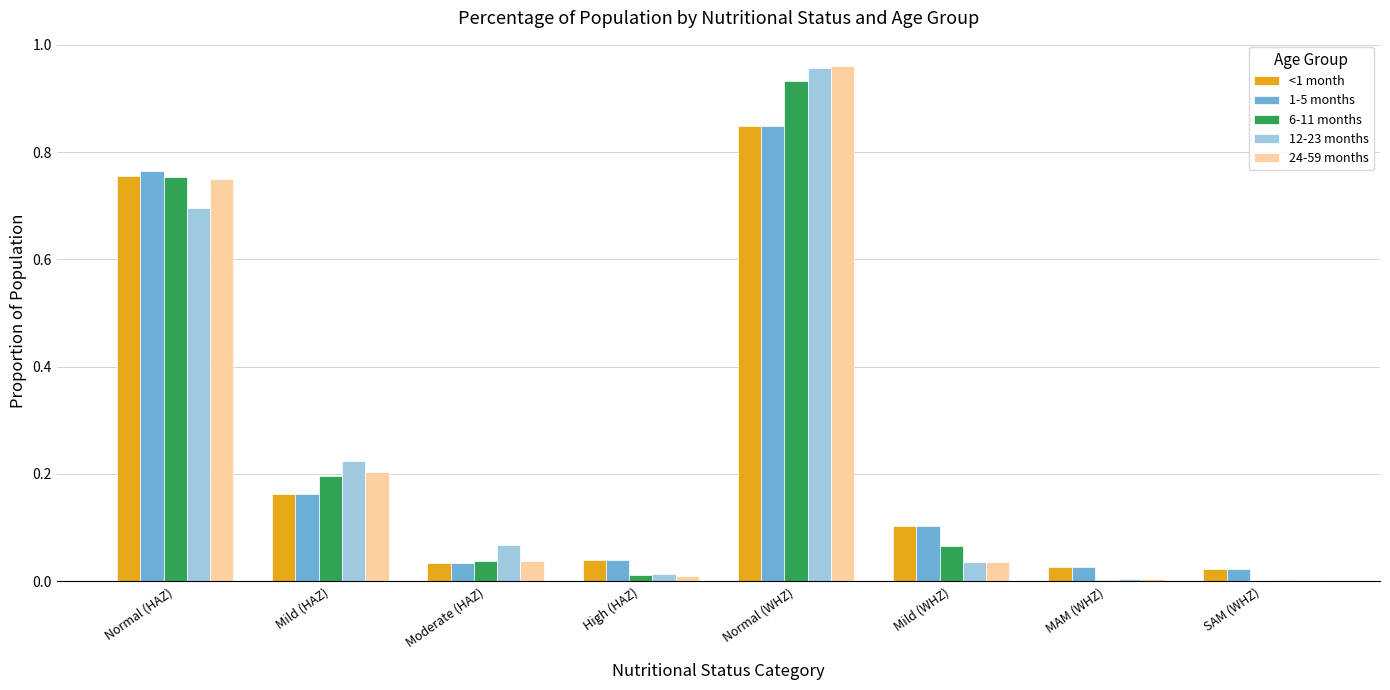

The value of 24-59 months at SAM (WHZ) is 0.0. True or false?

True